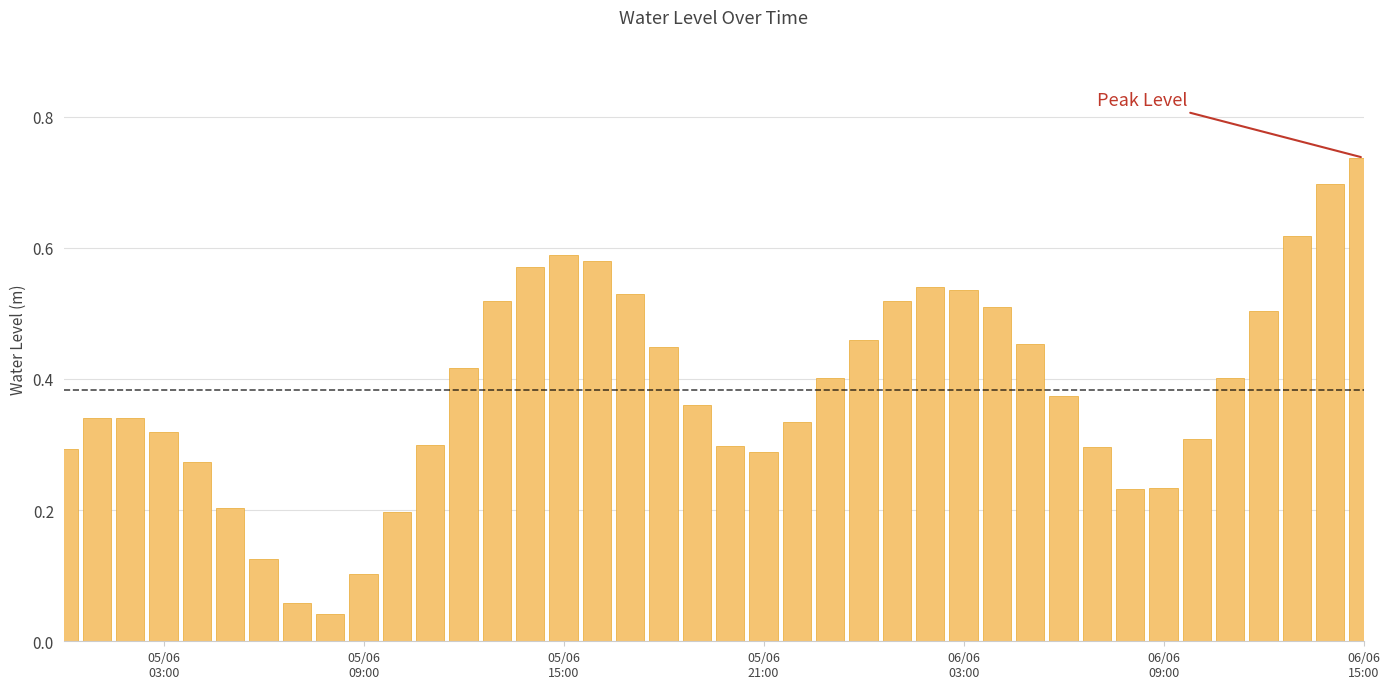

What is the sum of all values?

15.4